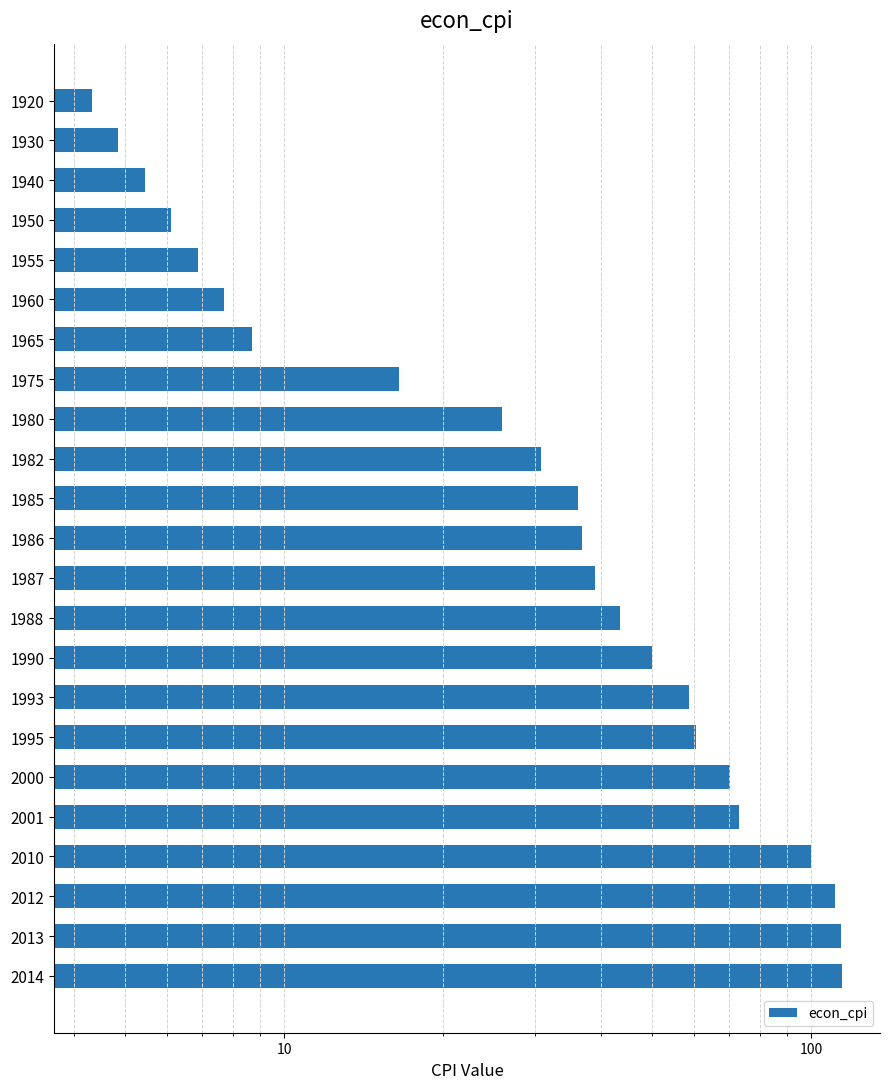

Reading left to right, extract all data points from this chart.

4.3	4.8	5.4	6.1	6.9	7.7	8.7	16.5	25.9	30.8	36.1	36.8	38.9	43.4	49.9	58.6	60.4	70.1	73.1	100.0	110.9	114.2	114.8